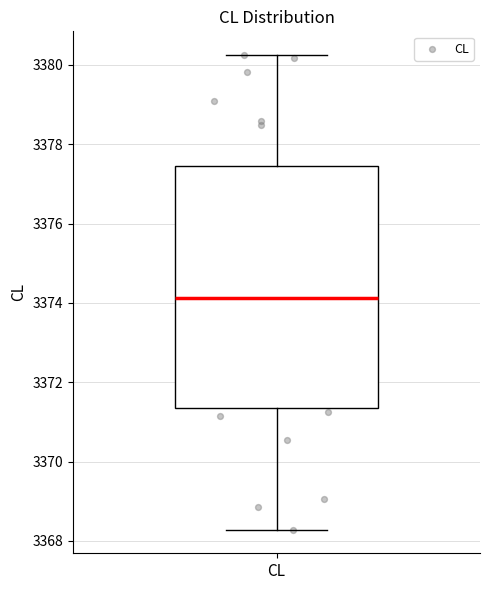

Transcribe this box plot: give where the median line is, the range the box spans, and where the two whiskers end, as read against the y-axis. The values are not printed on the chart, so give them approximately, as read against the axis.

median 3374.2, box 3371.4 to 3377.4, whiskers 3368.2 to 3380.2